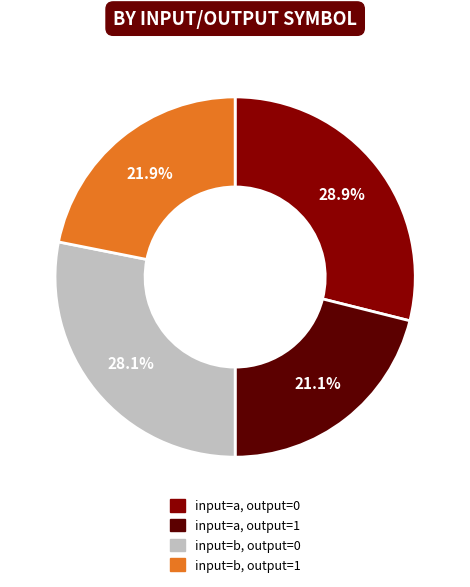

Does input=b, output=1 account for over 50% of the chart?

No